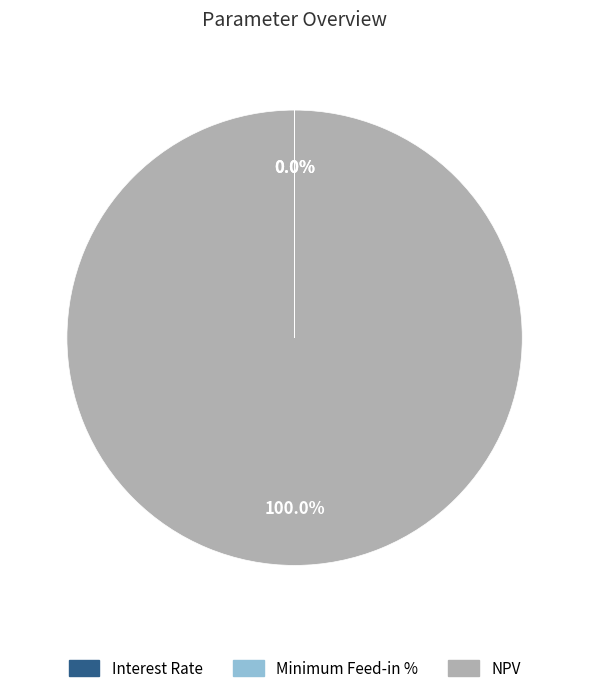

Which slice is the largest?

NPV